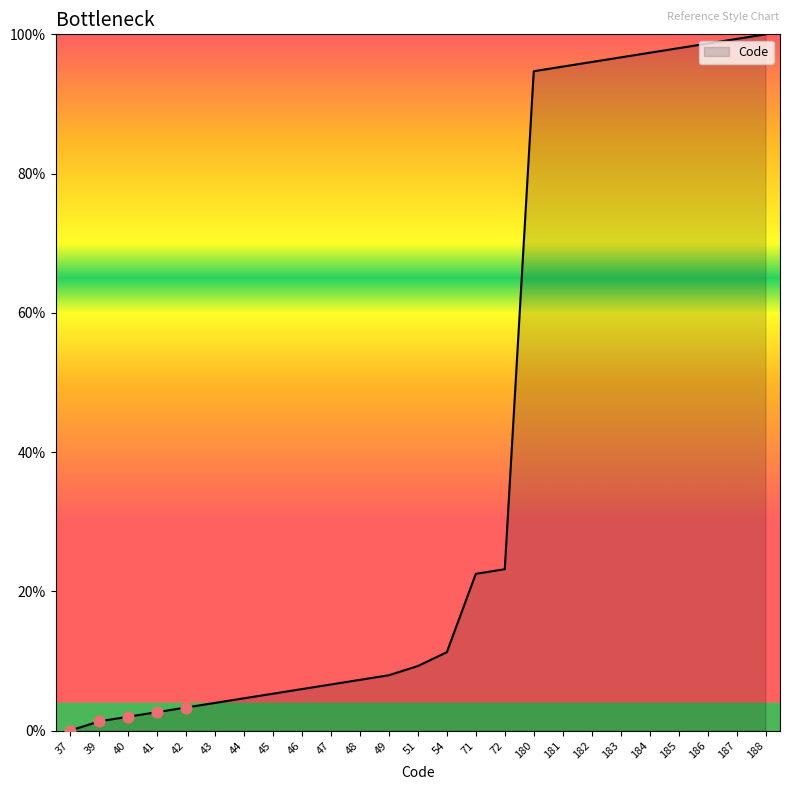

What is the ratio of the value at 72 to the value at 184?

0.2